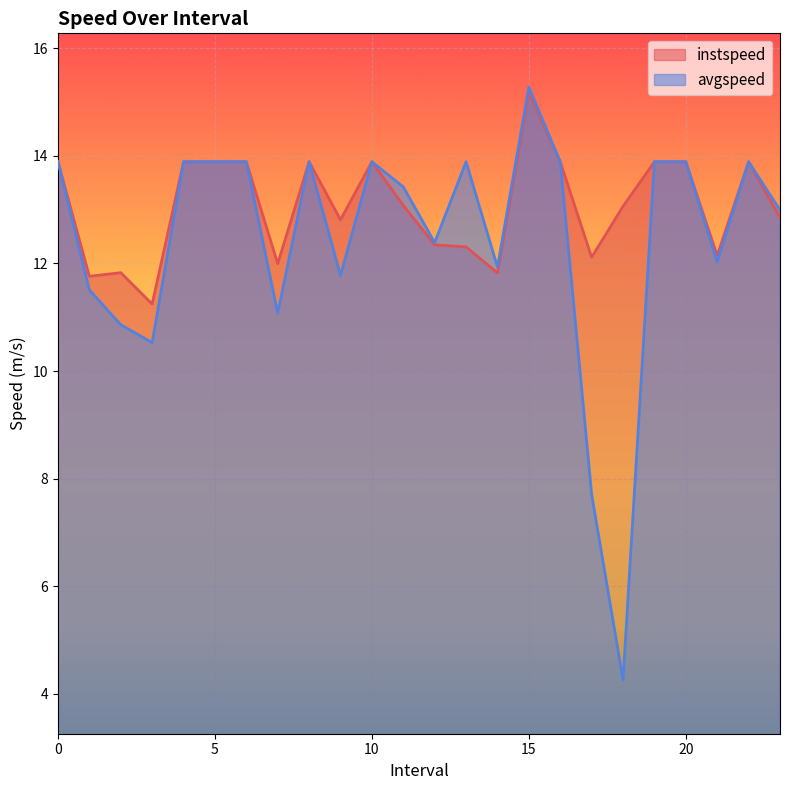

Reading left to right, list all the values displayed in this chart.

instspeed: 13.9	11.8	11.8	11.2	13.9	13.9	13.9	12.0	13.9	12.8	13.9	13.1	12.3	12.3	11.8	15.2	13.9	12.1	13.1	13.9	13.9	12.1	13.9	12.9
avgspeed: 13.9	11.5	10.9	10.5	13.9	13.9	13.9	11.1	13.9	11.8	13.9	13.4	12.4	13.9	11.9	15.3	13.9	7.7	4.3	13.9	13.9	12.0	13.9	13.0